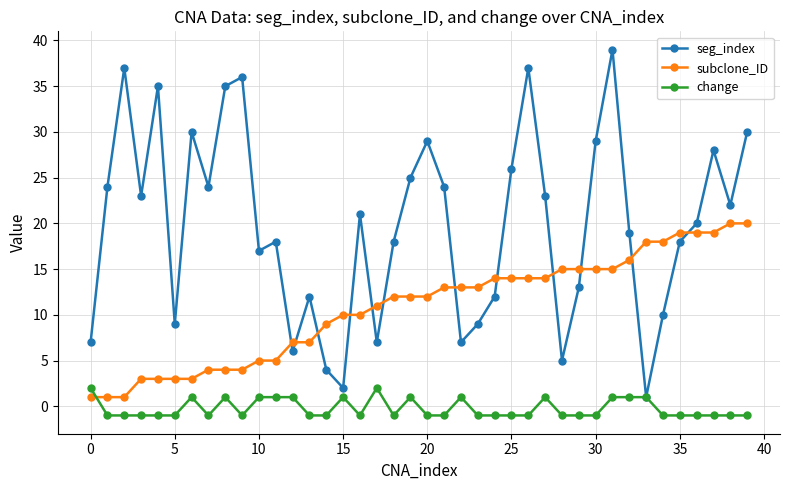

What are all the series names shown in the legend?

seg_index, subclone_ID, change